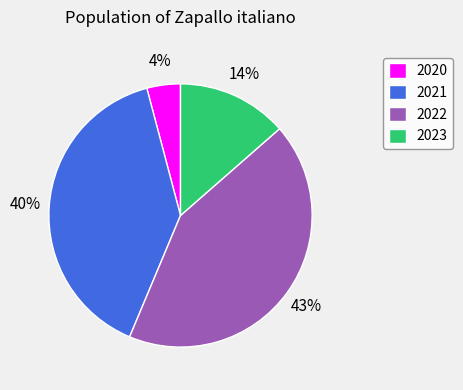

Does 2022 account for over 50% of the chart?

No